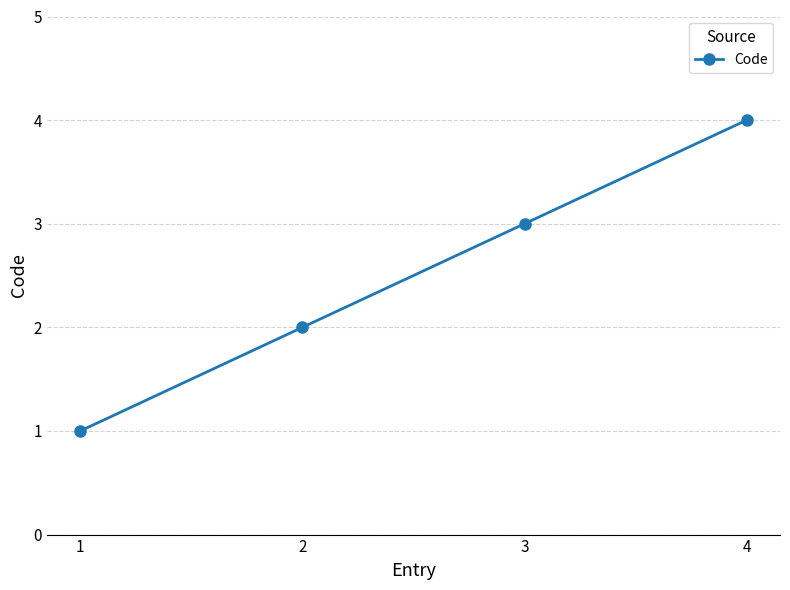

Rank the categories by value from lowest to highest.

1, 2, 3, 4